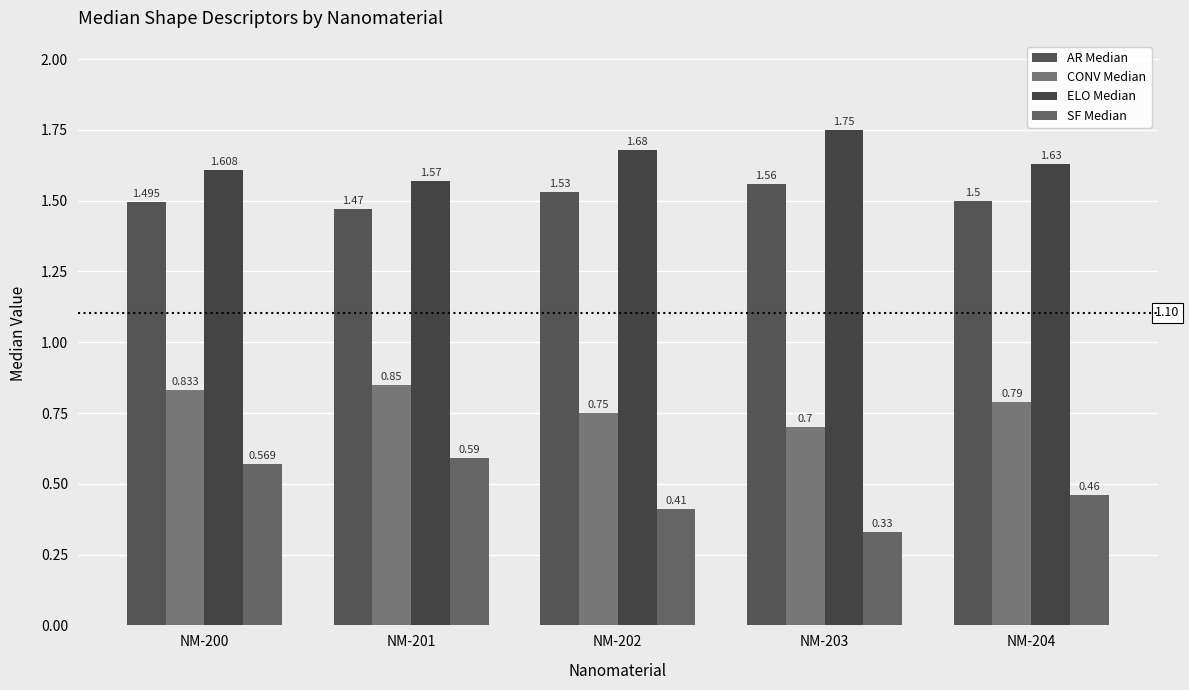

What is the value of the ELO Median bar at the 4th from the left?

1.8